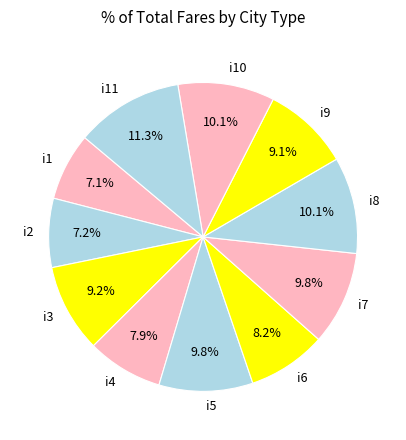

To the nearest percent, what is the difference between the i7 and i2 slice percentages?

3%